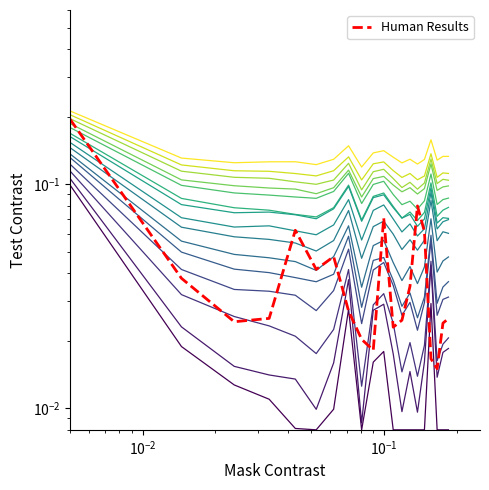

True or false: p_mw and q_mvar cross at least once.

False